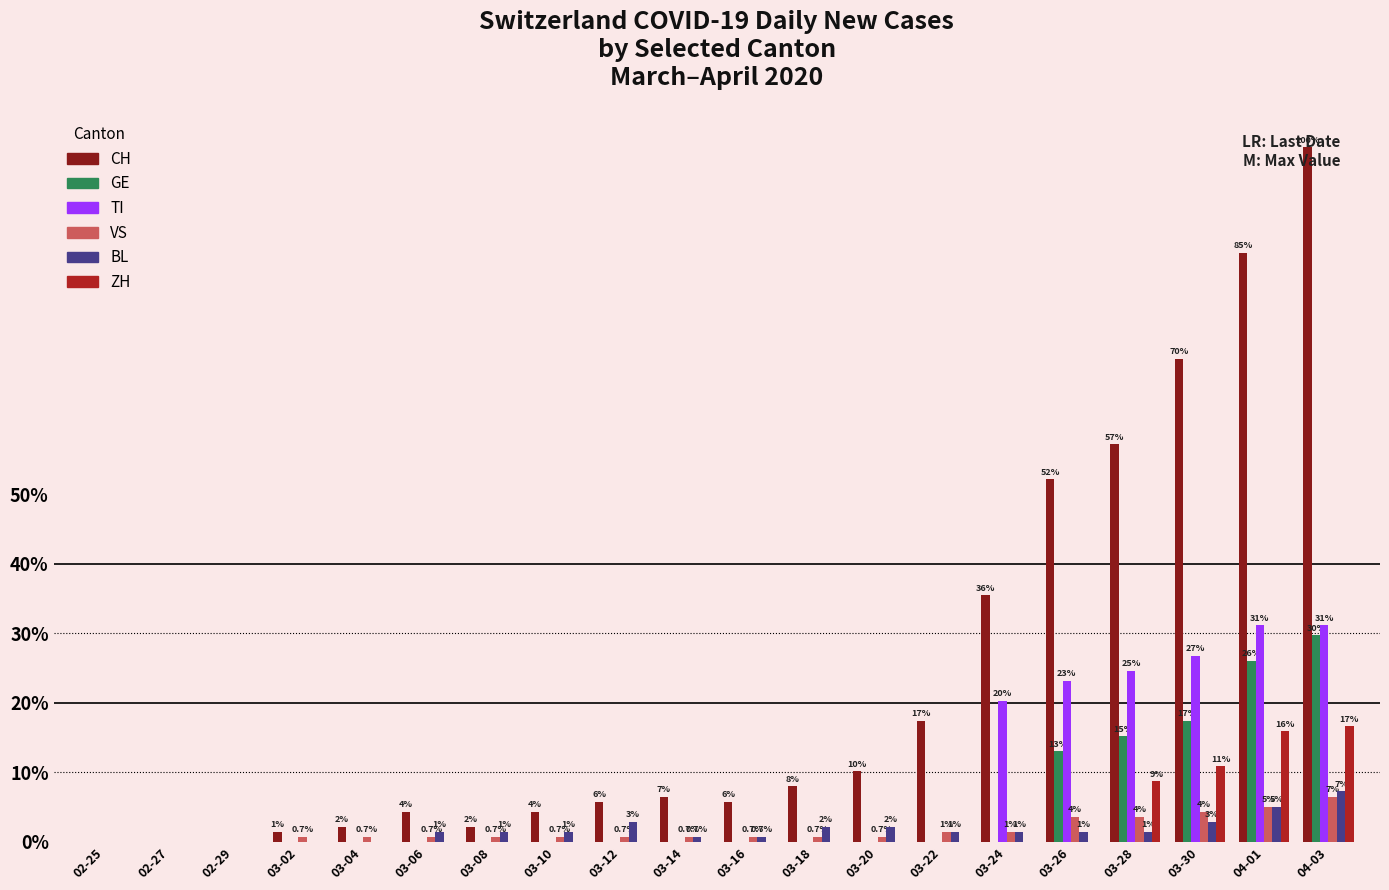

Does the chart contain stacked bars?

No